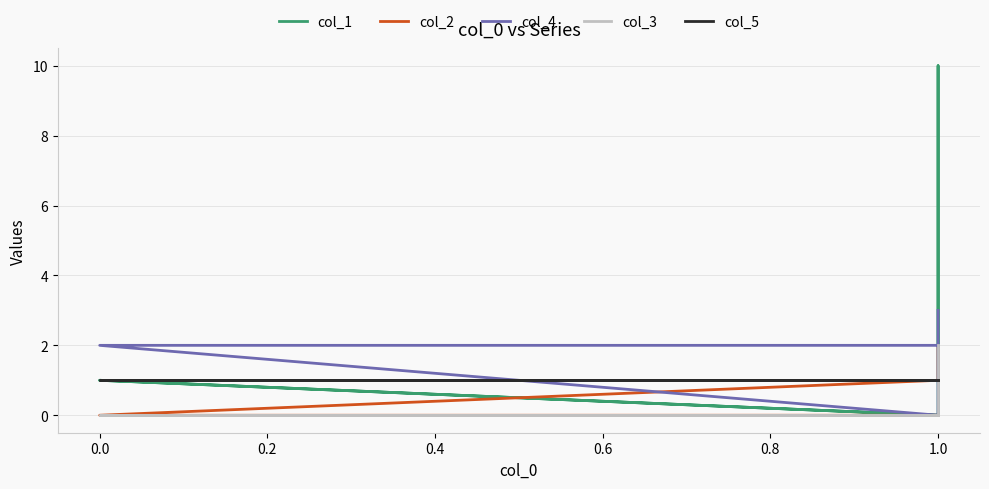

What are all the series names shown in the legend?

col_1, col_2, col_4, col_3, col_5